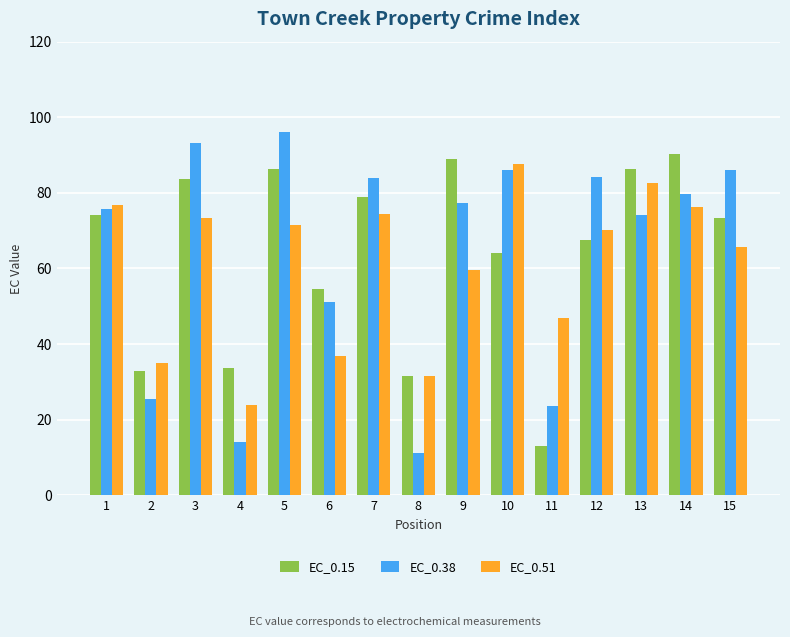

What is the minimum value shown in the chart?

11.1